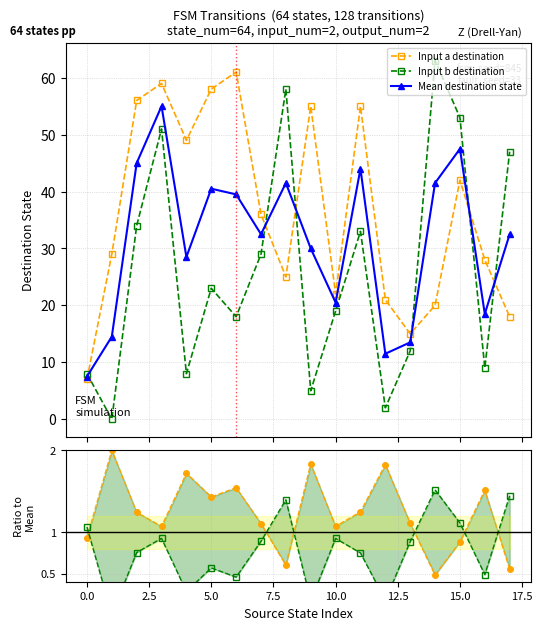

What is the difference between the maximum and minimum values in the Input a / Mean series?

1.5